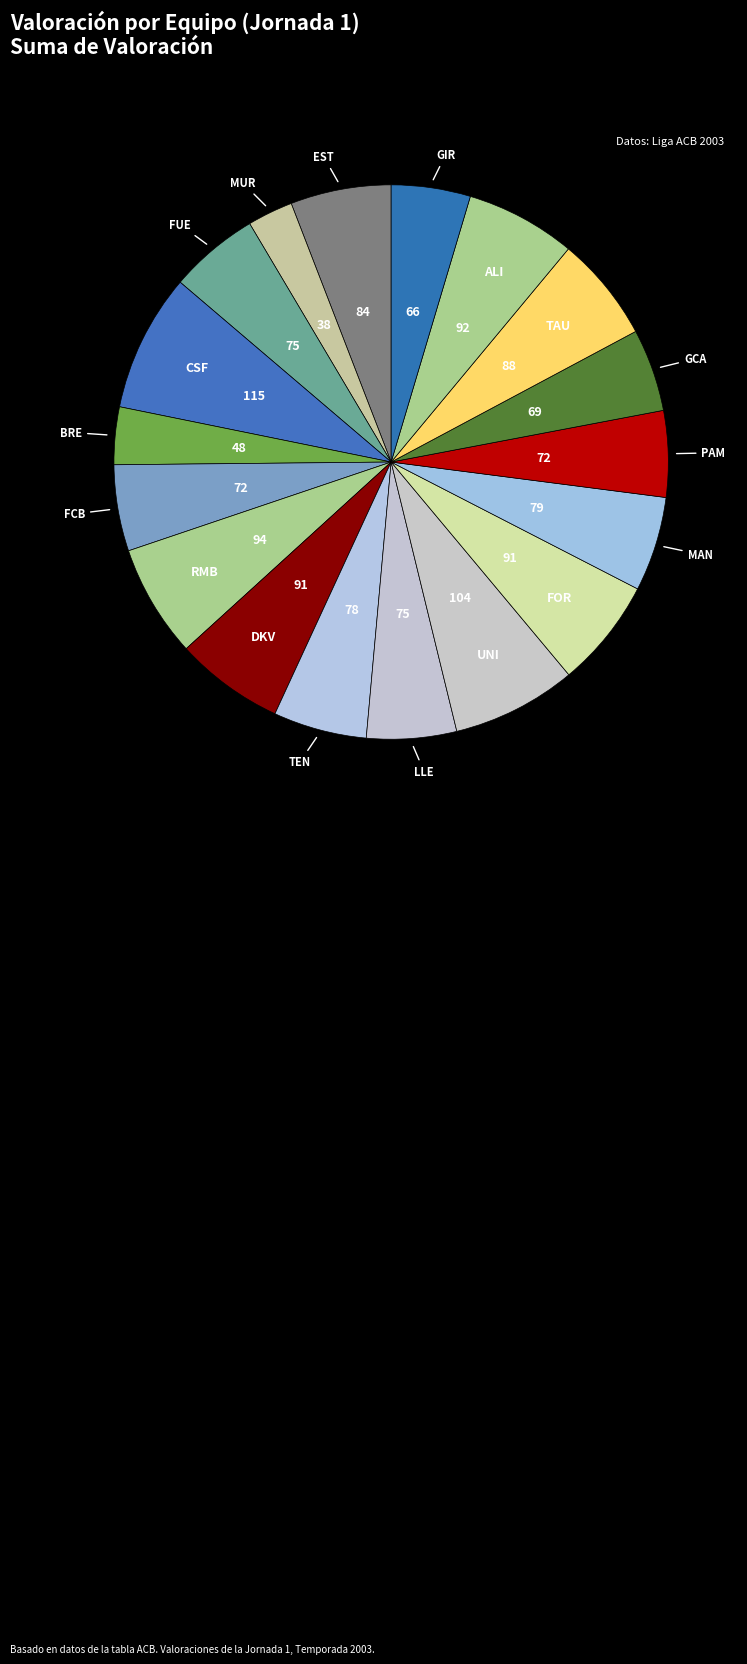

Count the number of slices in the pie.

18